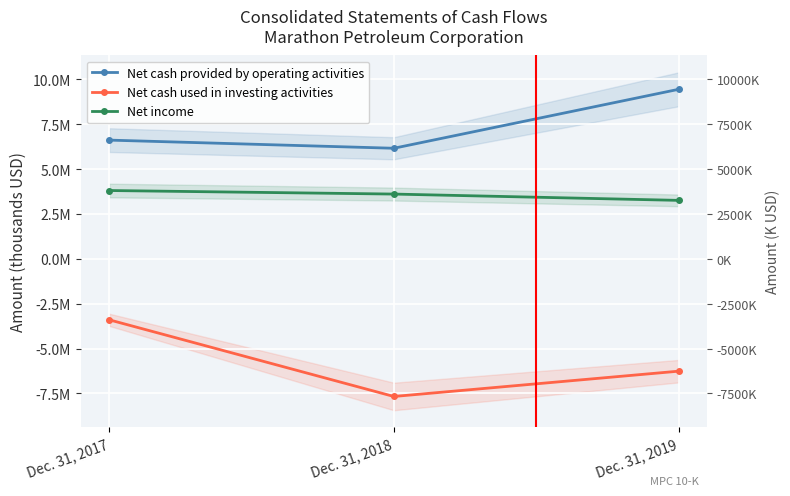

What is the difference between the maximum and minimum values in the Net income series?

549000